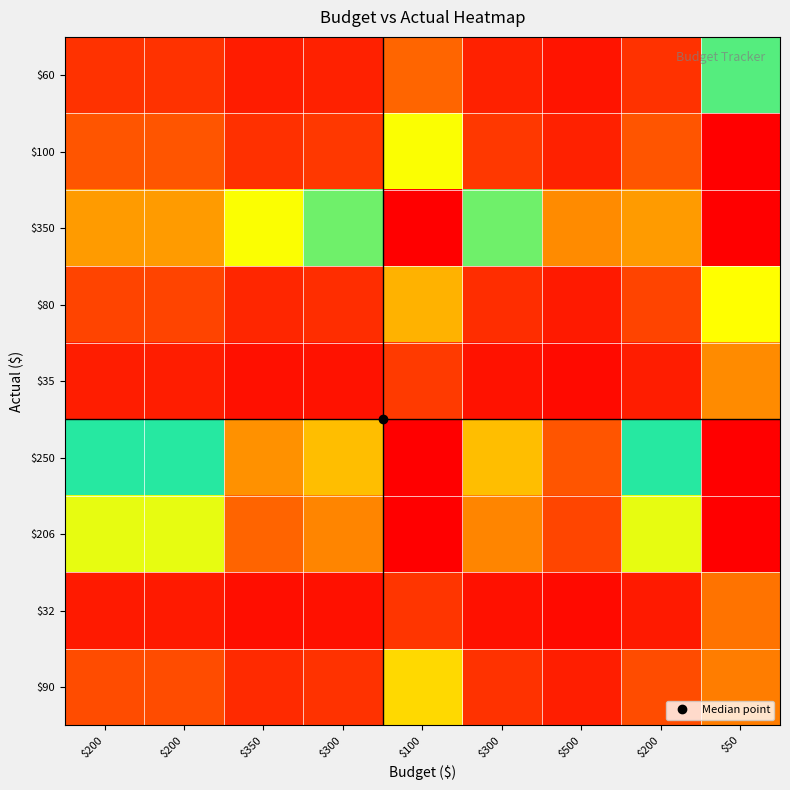

List the series in order of their peak value, highest first.

$350, $250, $206, $100, $90, $80, $60, $35, $32